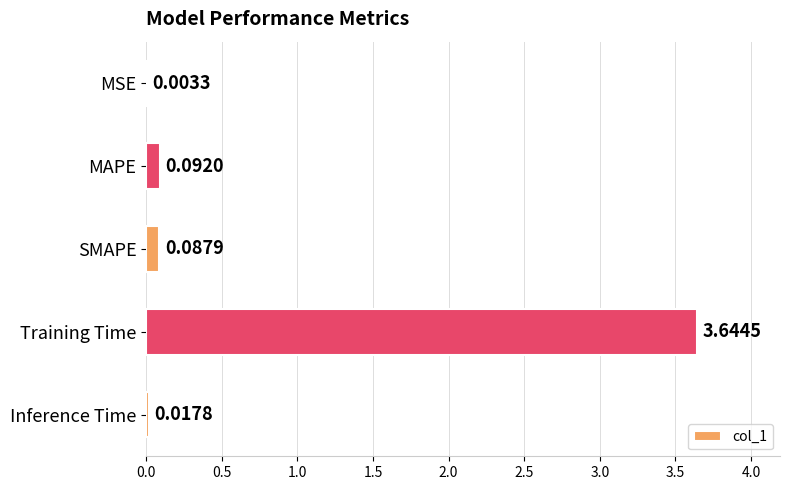

Between MSE and Training Time, which is larger?

Training Time